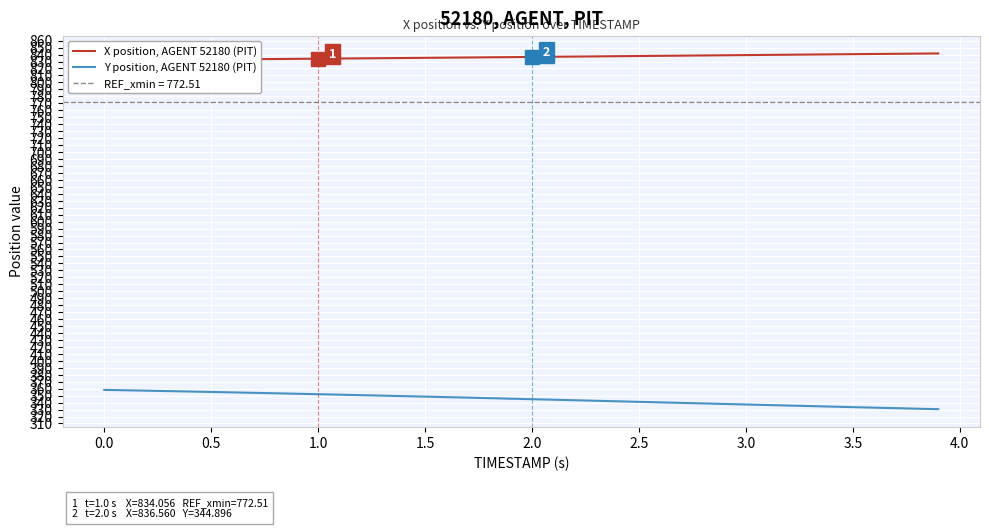

Which series has the largest total across all categories?

X position, AGENT 52180 (PIT)